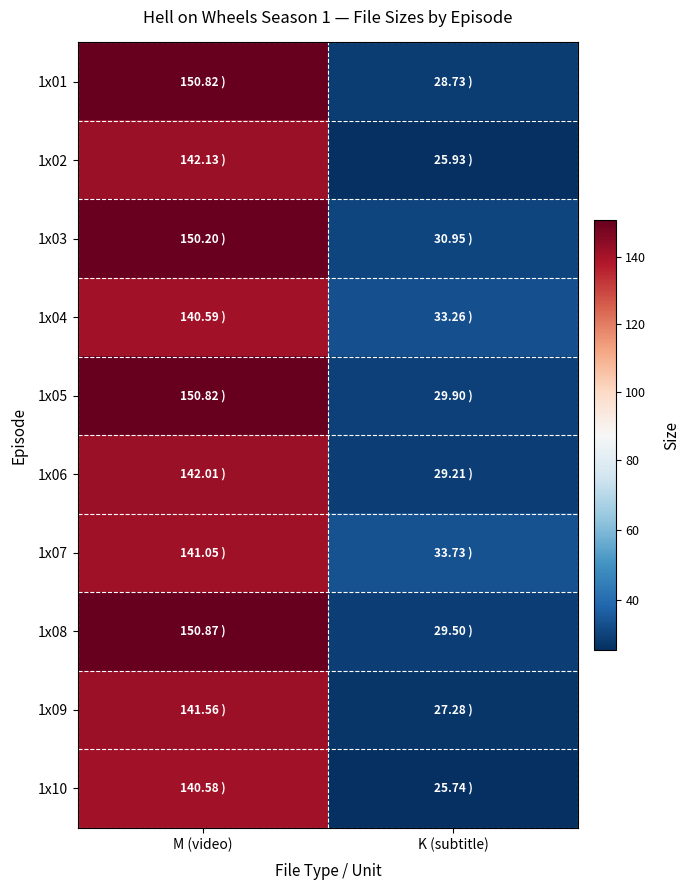

Which series has the largest total across all categories?

1x03